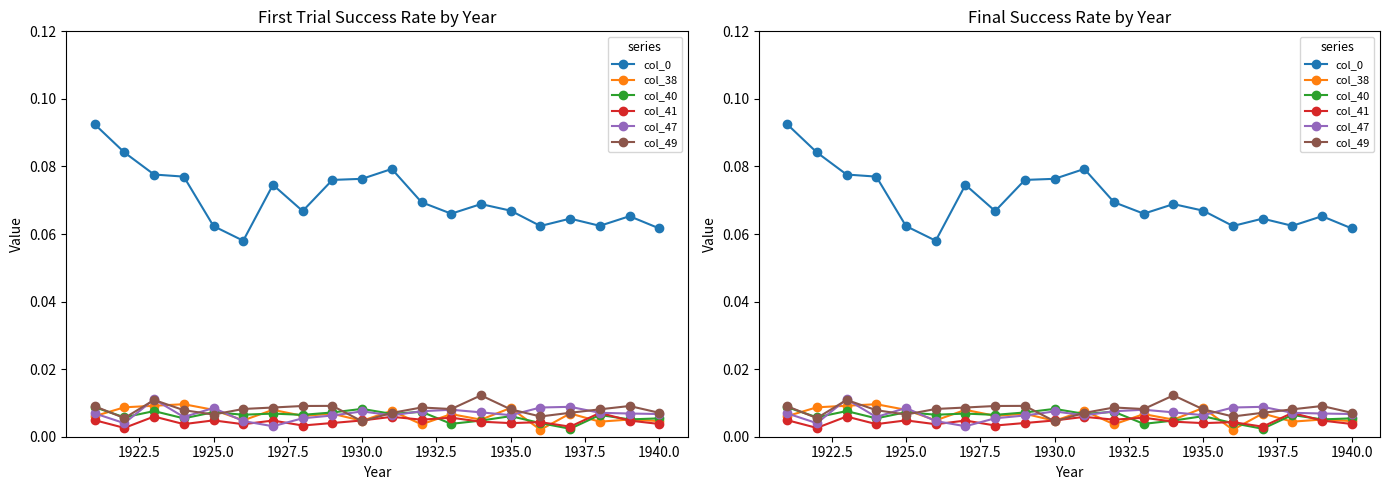

Rank the series by their maximum value, from highest to lowest.

col_0, col_49, col_47, col_38, col_40, col_41